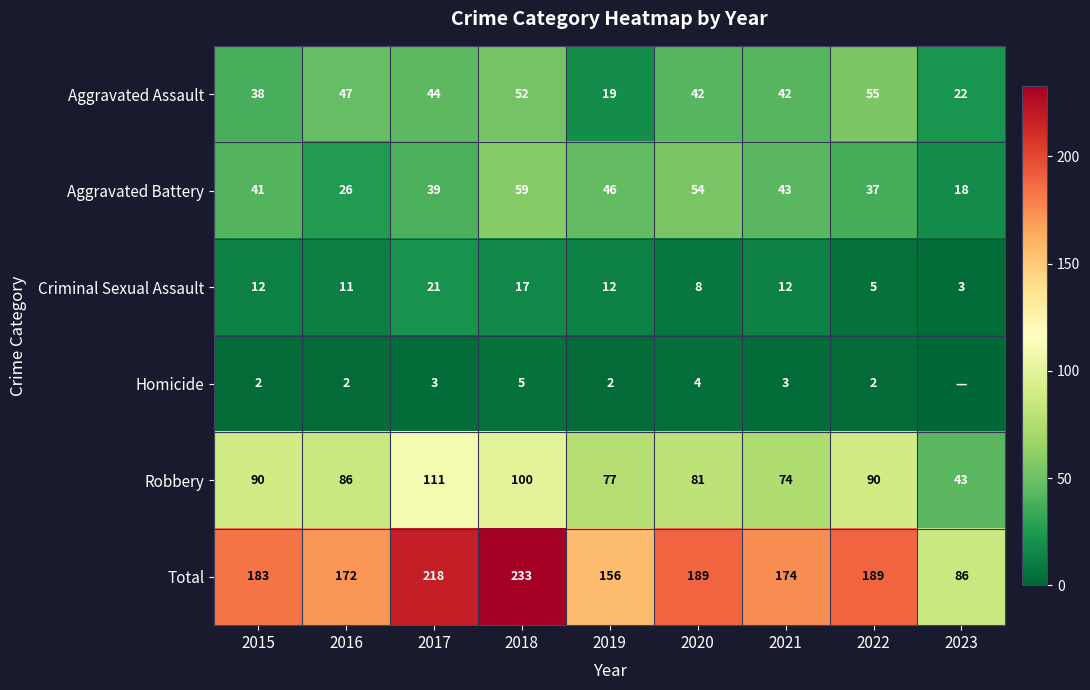

The value of Aggravated Assault at 2023 is 9. True or false?

False